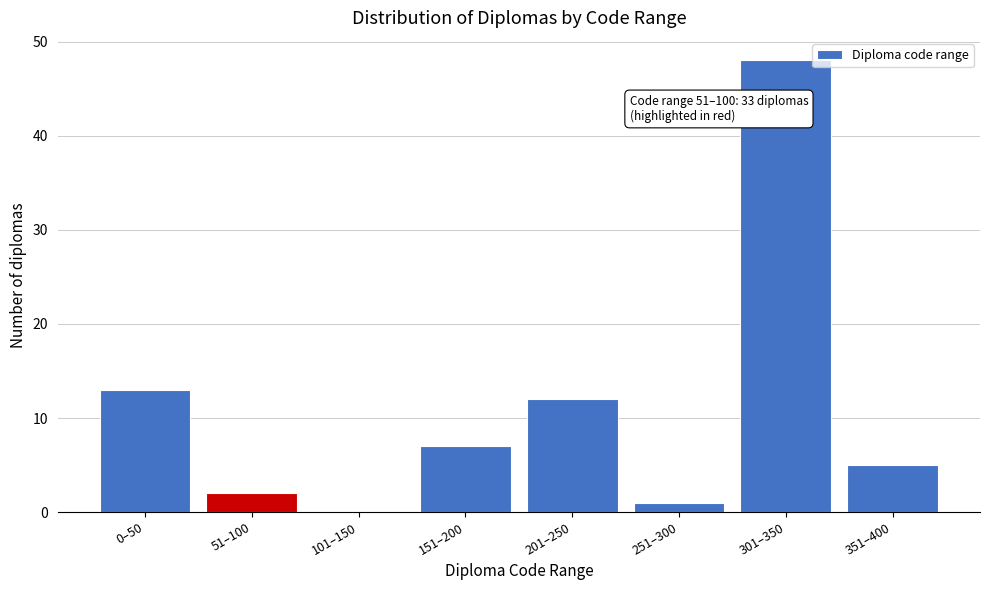

Reading left to right, transcribe all the data shown in this chart.

0–50=13	51–100=2	101–150=0	151–200=7	201–250=12	251–300=1	301–350=48	351–400=5